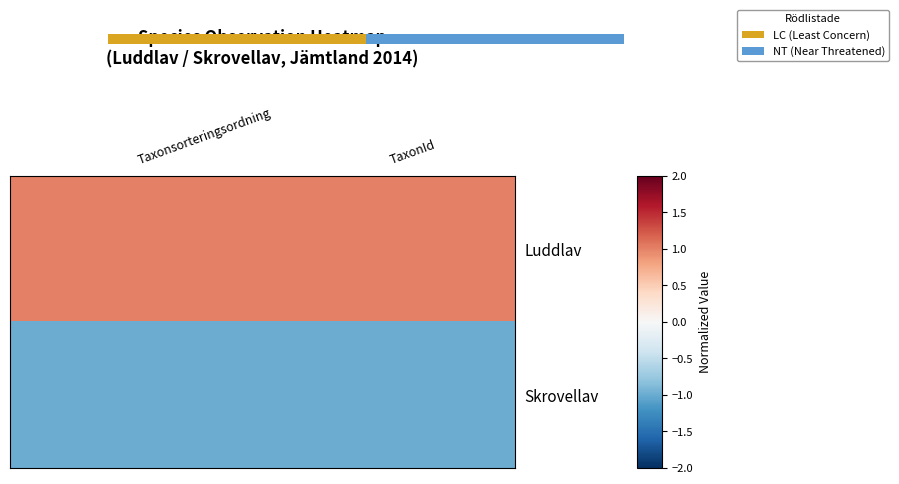

Rank the series by their maximum value, from lowest to highest.

Skrovellav, Luddlav